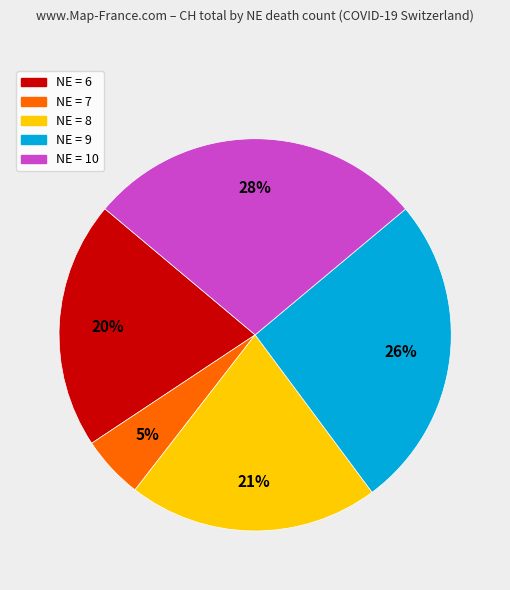

Is there a majority slice in this chart?

No